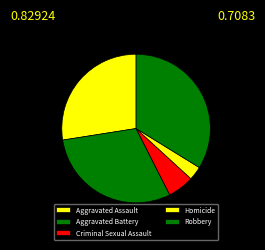

How many segments does this pie chart have?

5